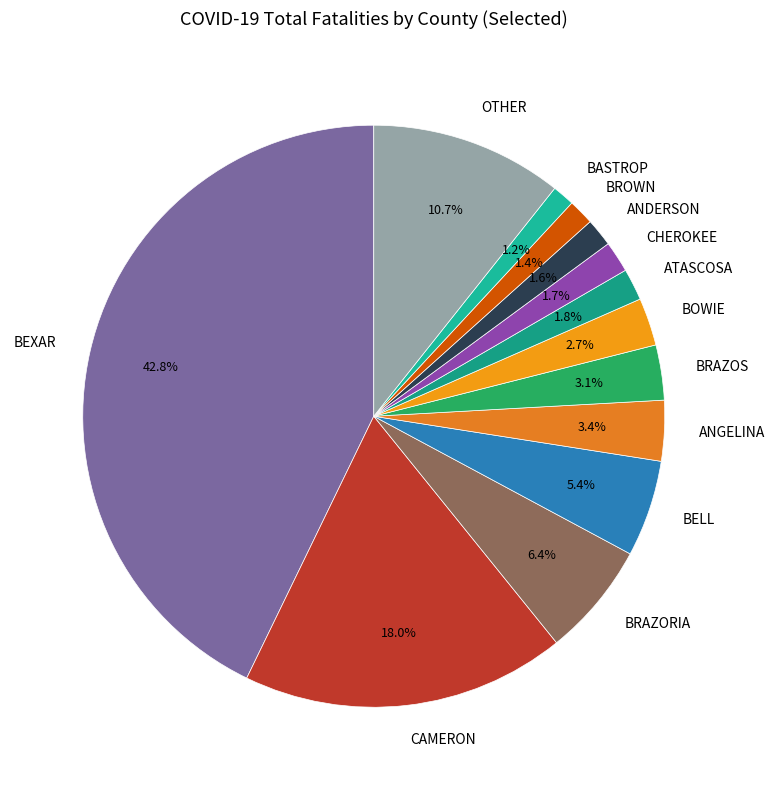

What is the ratio of the value at BROWN to the value at ANGELINA?

0.4